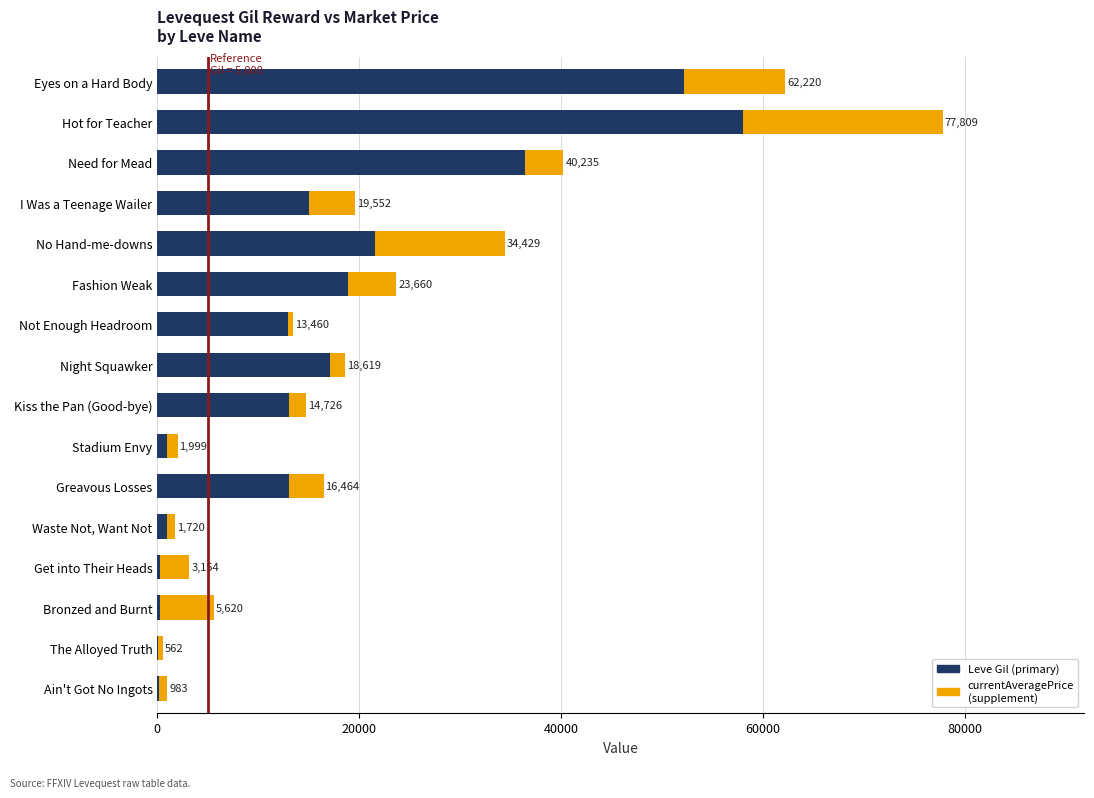

How many bars are there in each group?

2